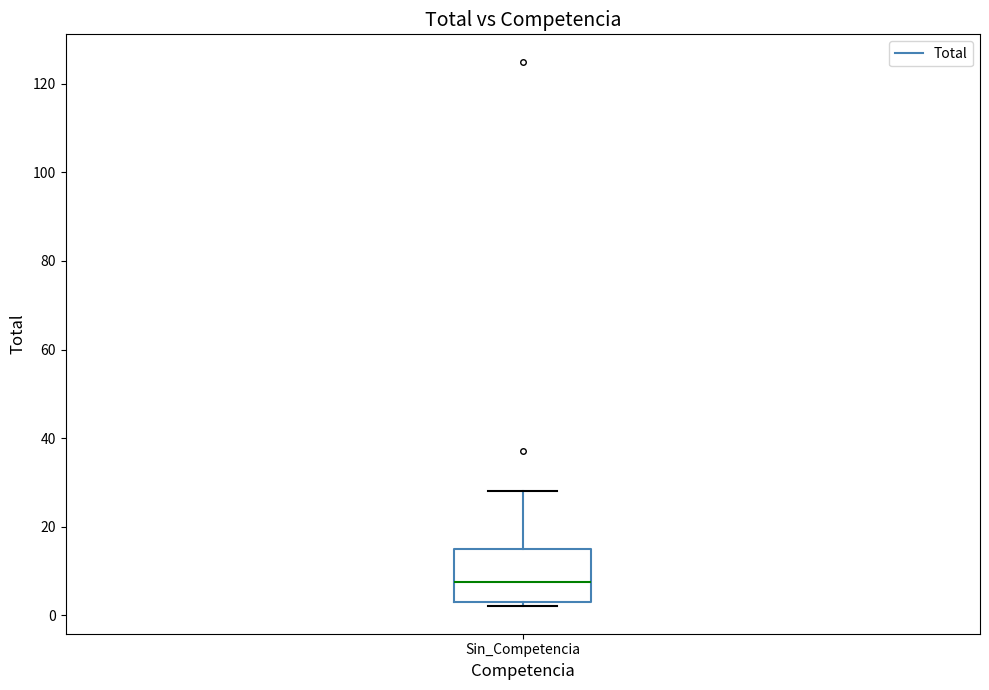

Where is the upper edge of the box for Sin_Competencia on the y-axis? The values are not printed on the chart, so give them approximately, as read against the axis.

16